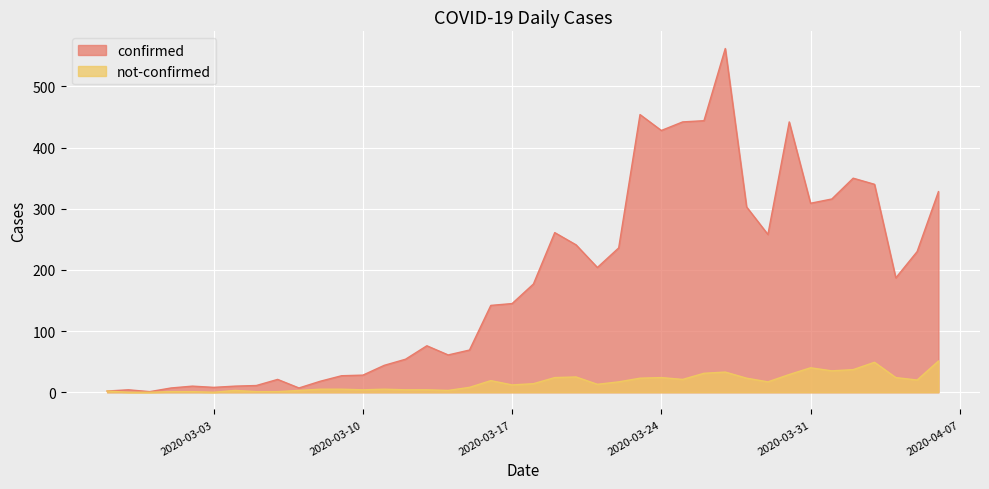

Which series changed the most between 2020-03-19 and 2020-03-29?

not-confirmed